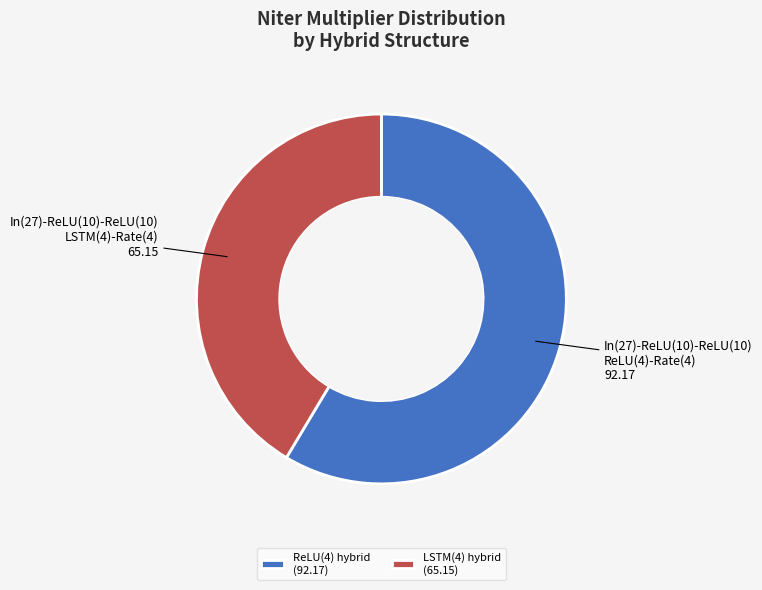

Between LSTM(4) hybrid (65.15) and ReLU(4) hybrid (92.17), which is larger?

ReLU(4) hybrid (92.17)